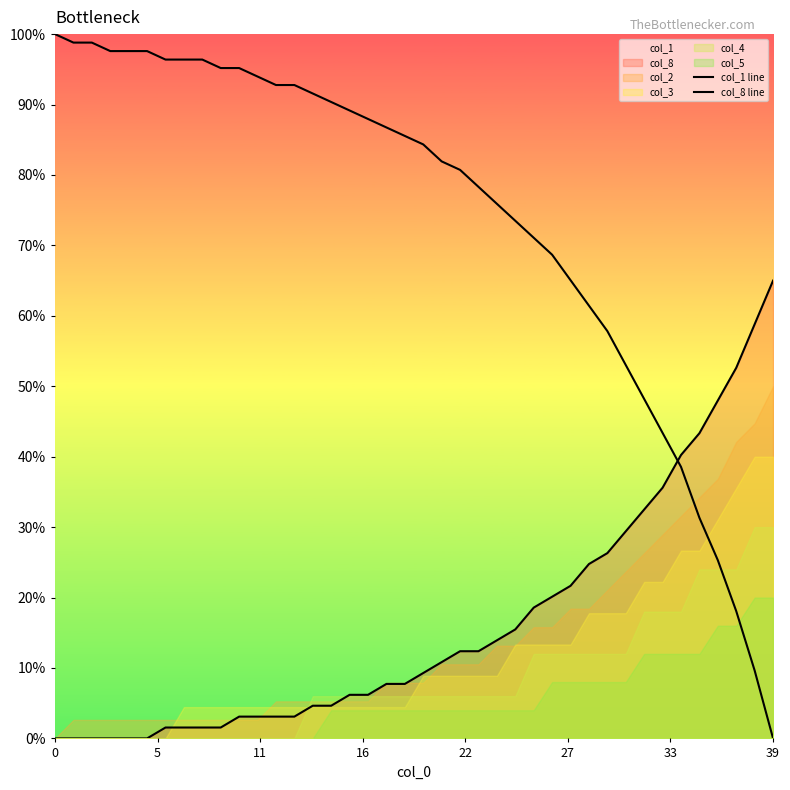

True or false: col_1 line has more than 0 points higher than both neighbors.

False